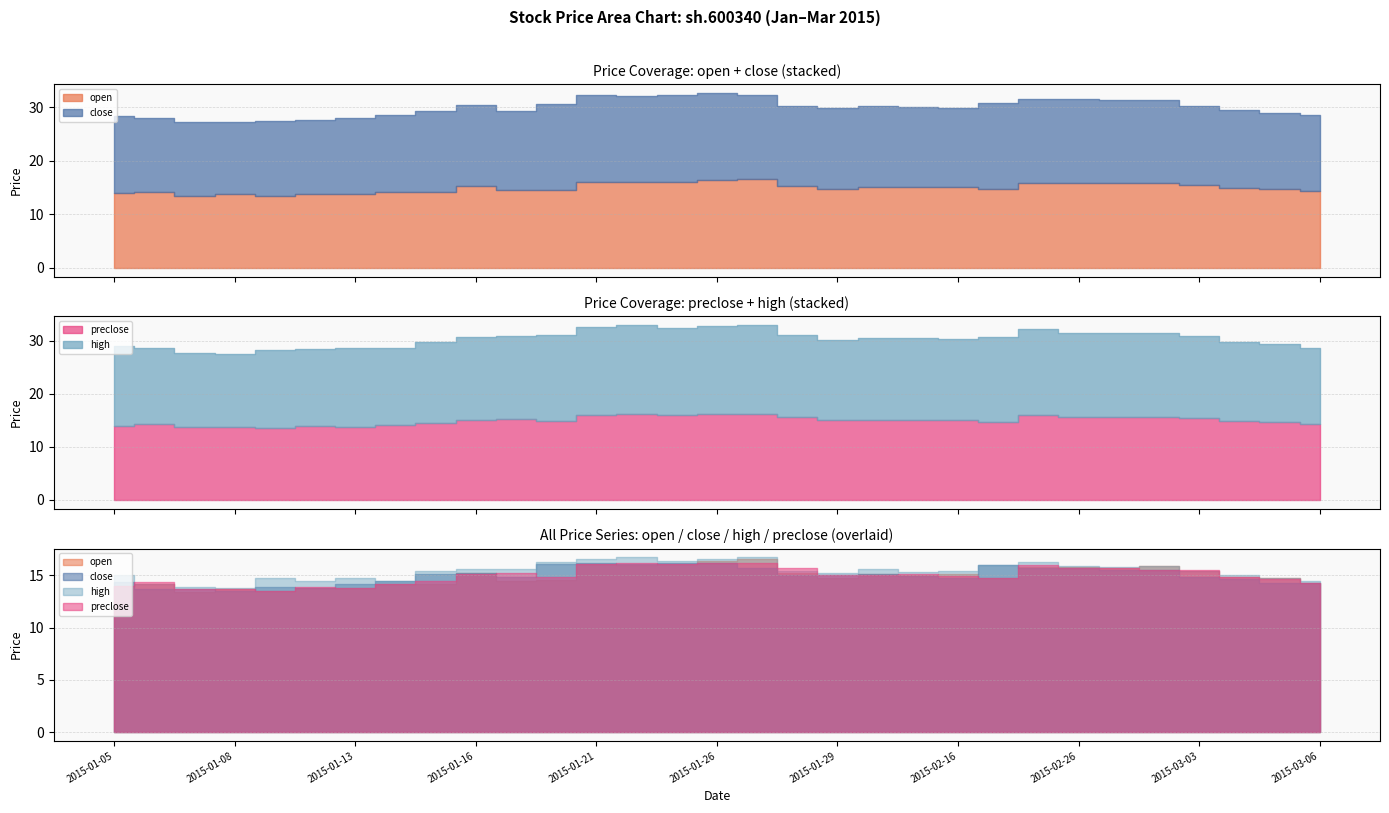

At how many categories does at least one series exceed 14?

29